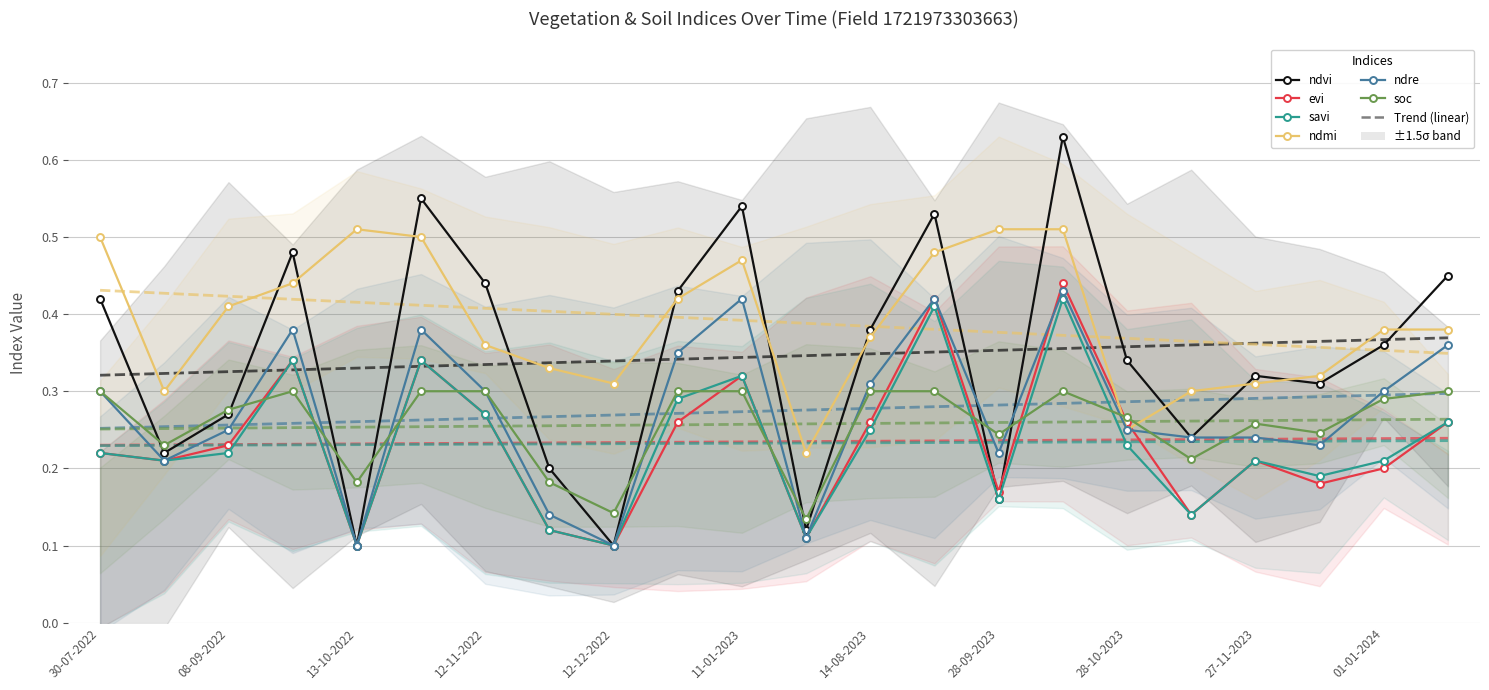

What is the value of the ndmi point at the 2nd from the left?

0.3